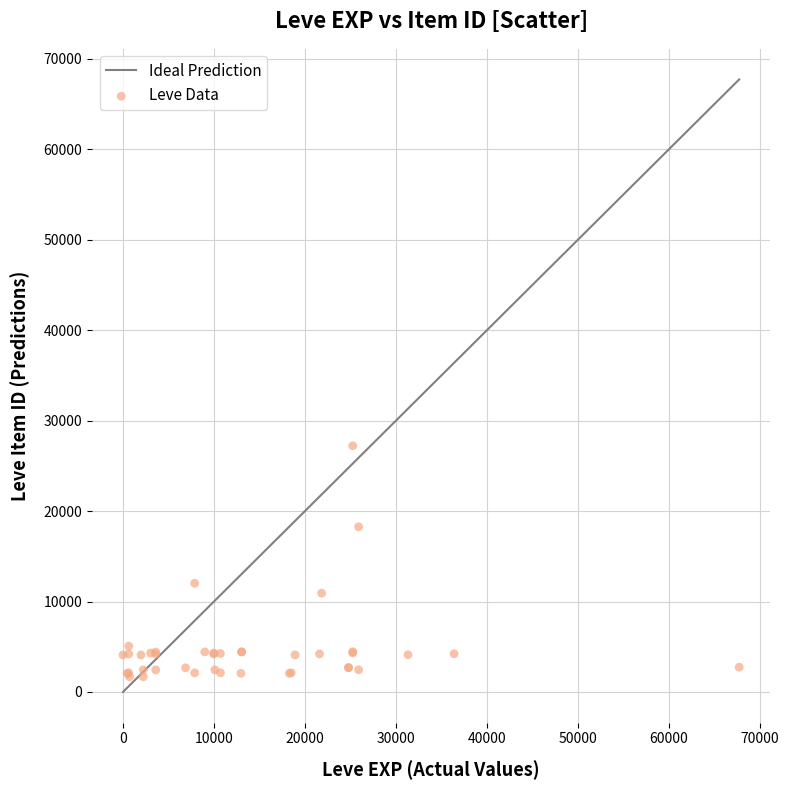

What Y value in the scatter plot is closest to 14448?

12018